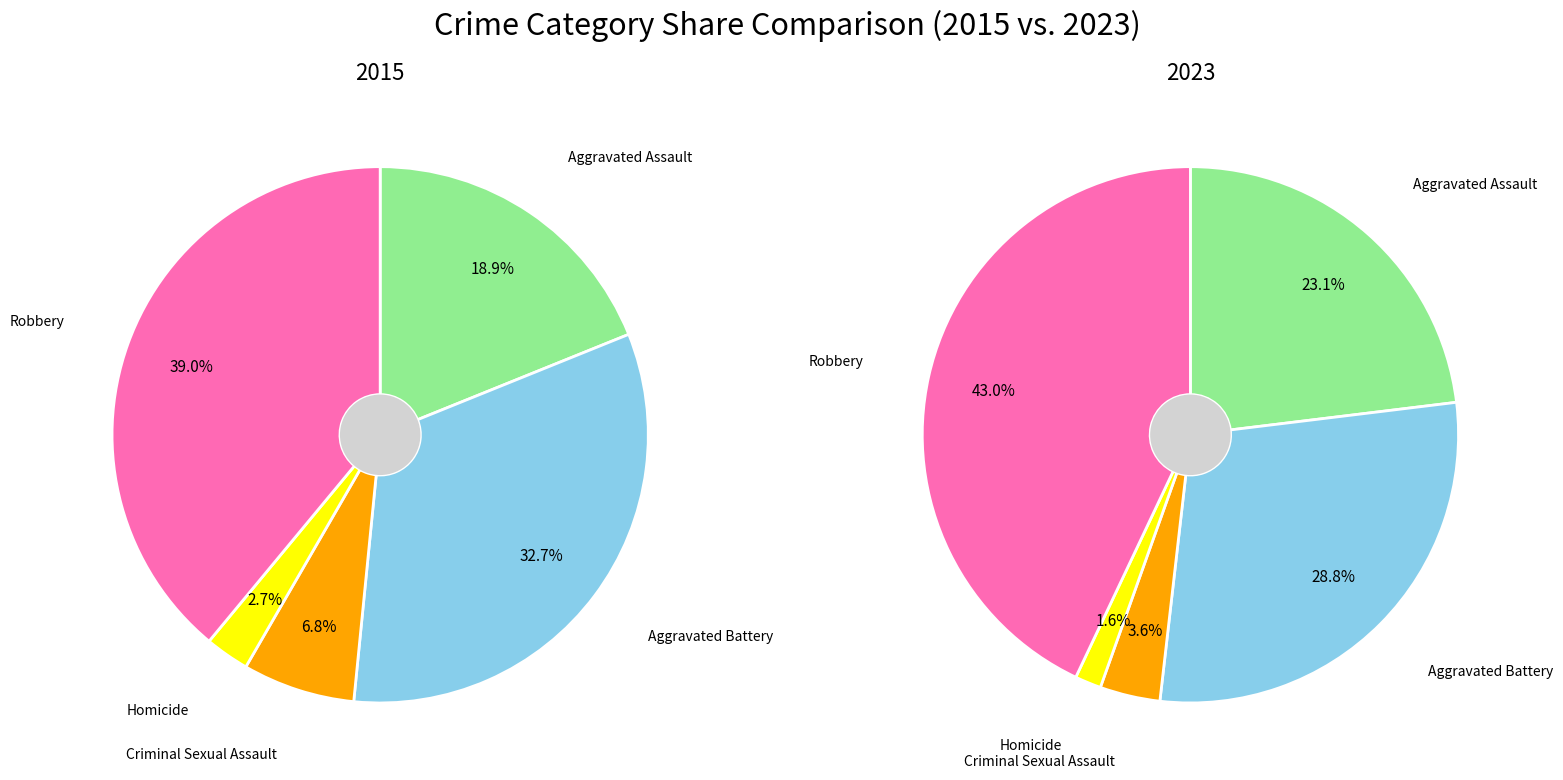

Does Robbery represent more than half of the total?

No